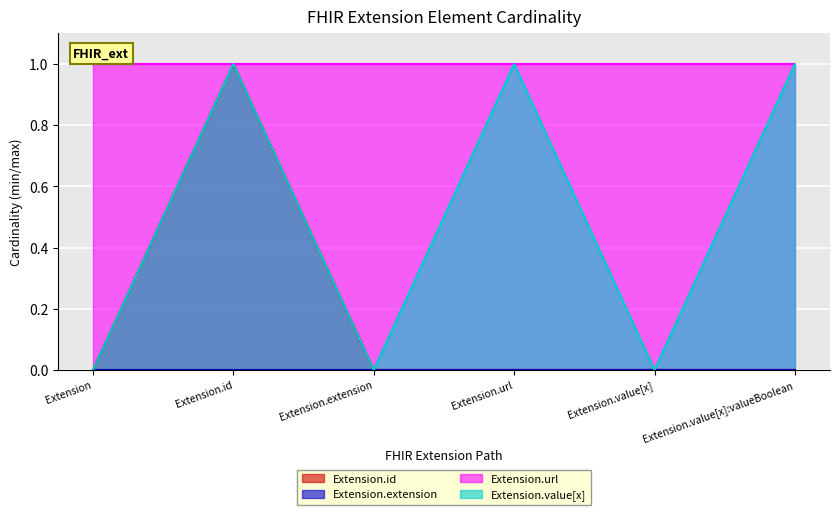

True or false: Extension.id has more than 2 points higher than both neighbors.

False